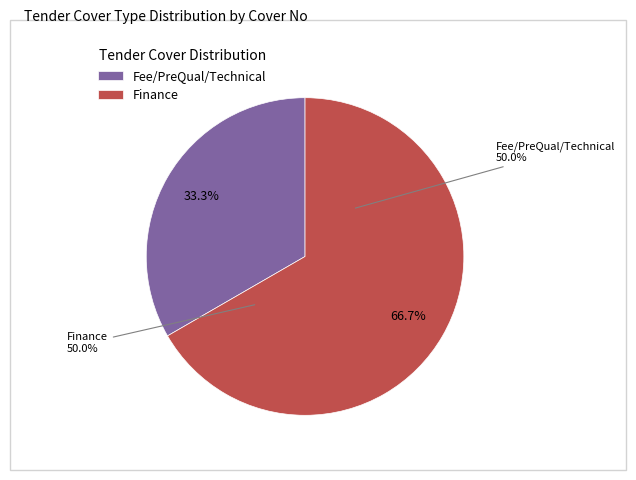

Which has a higher value, Finance or Fee/PreQual/Technical?

Finance